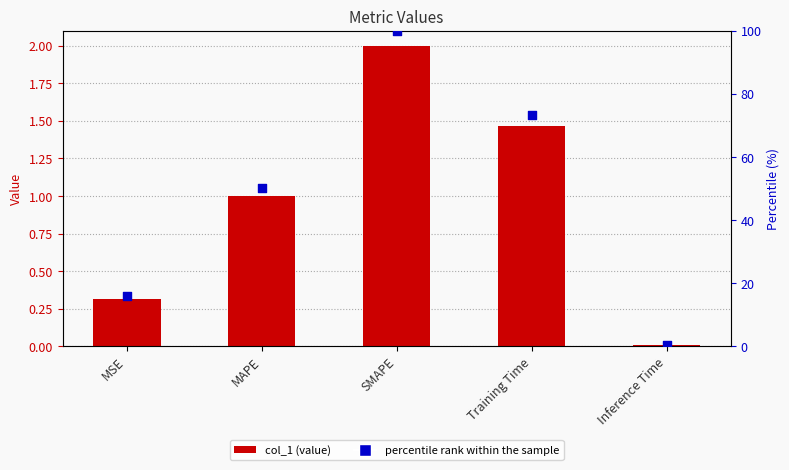

Is the value of col_1 at SMAPE greater than the value of percentile rank within the sample at MAPE?

No